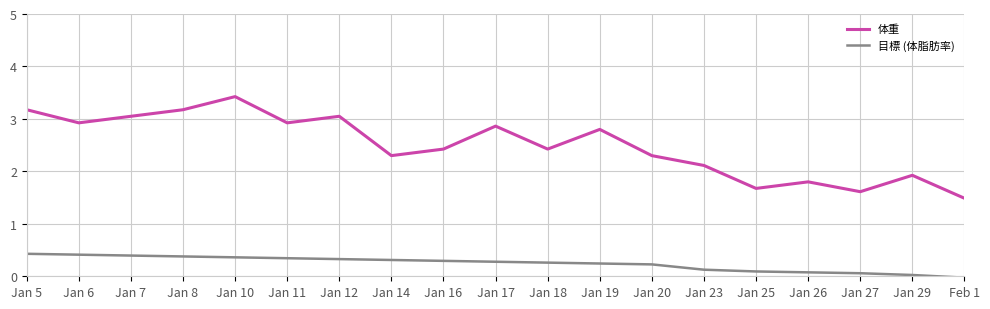

What position from the left is Jan 17?

10